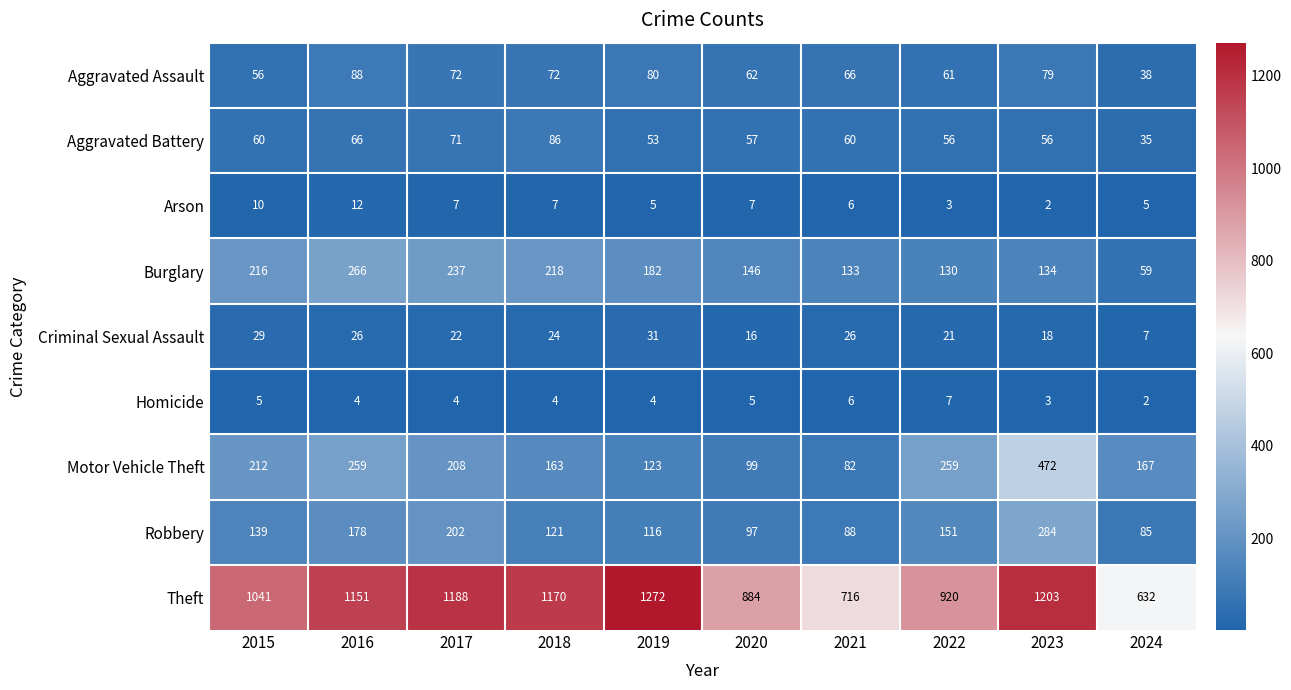

Which series has the widest spread of values?

Theft